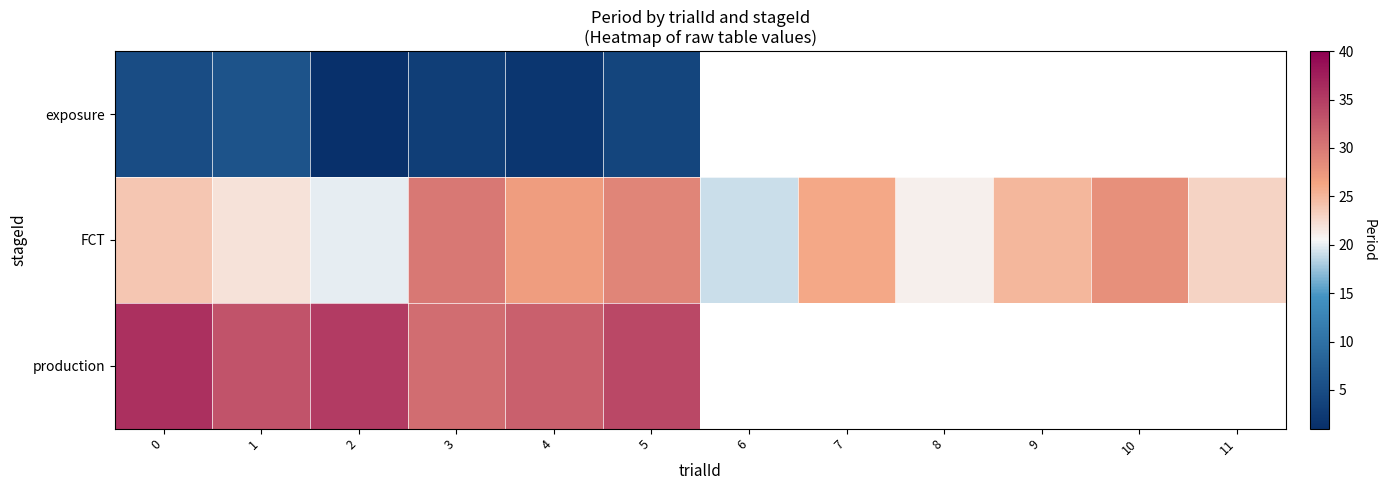

At how many categories does at least one series exceed 13?

12